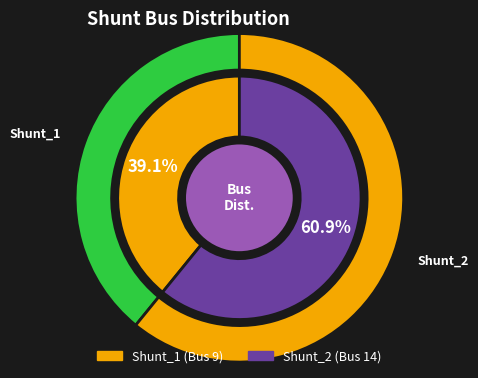

True or false: Shunt_2 accounts for 61% of the total.

True